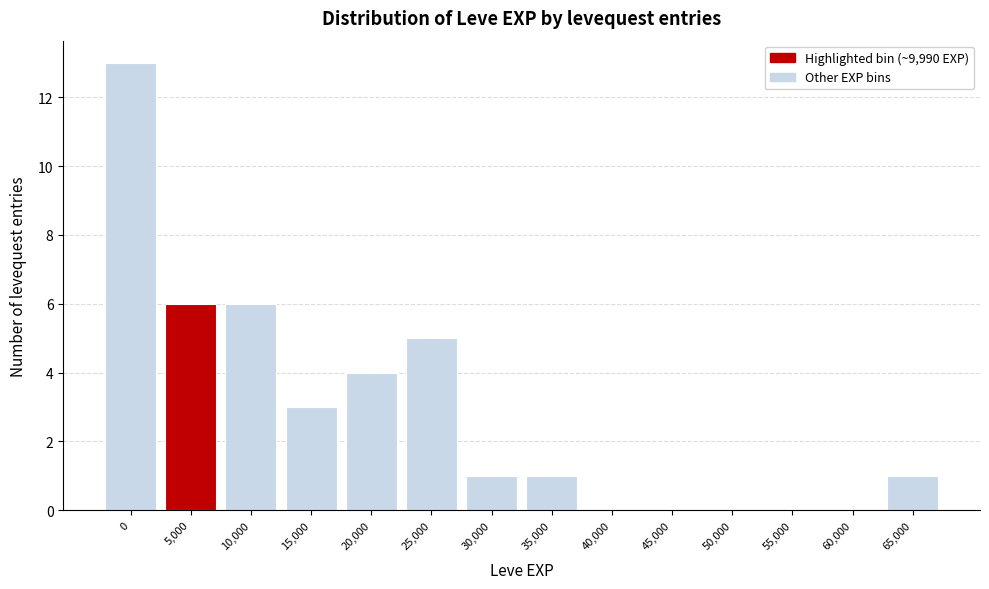

Reading right to left, what are all the values shown in this chart?

65,000=1	60,000=0	55,000=0	50,000=0	45,000=0	40,000=0	35,000=1	30,000=1	25,000=5	20,000=4	15,000=3	10,000=6	5,000=6	0=13